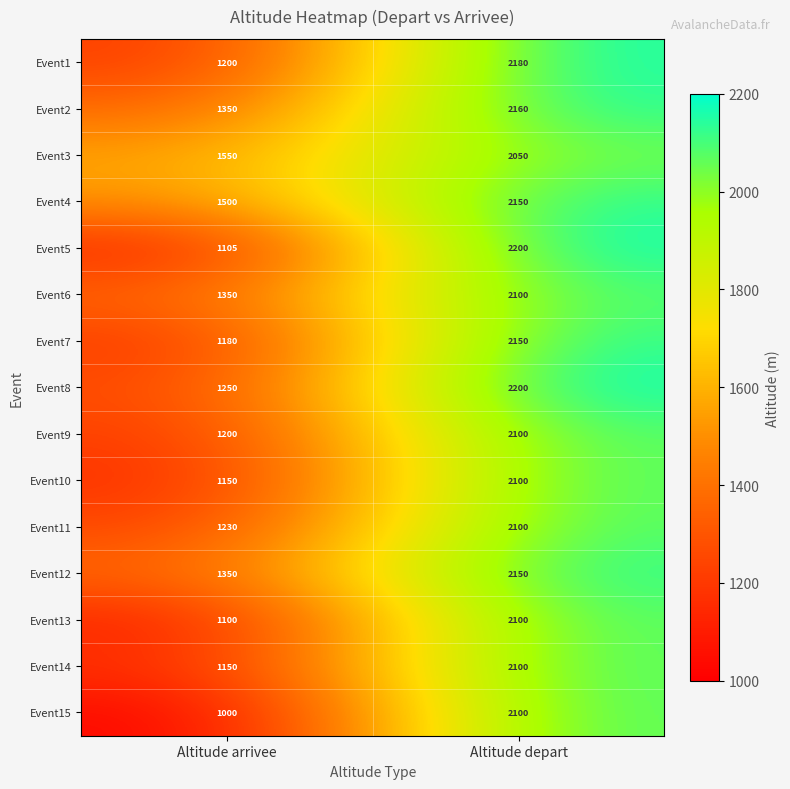

At which category is the sum across all series the highest?

Altitude depart